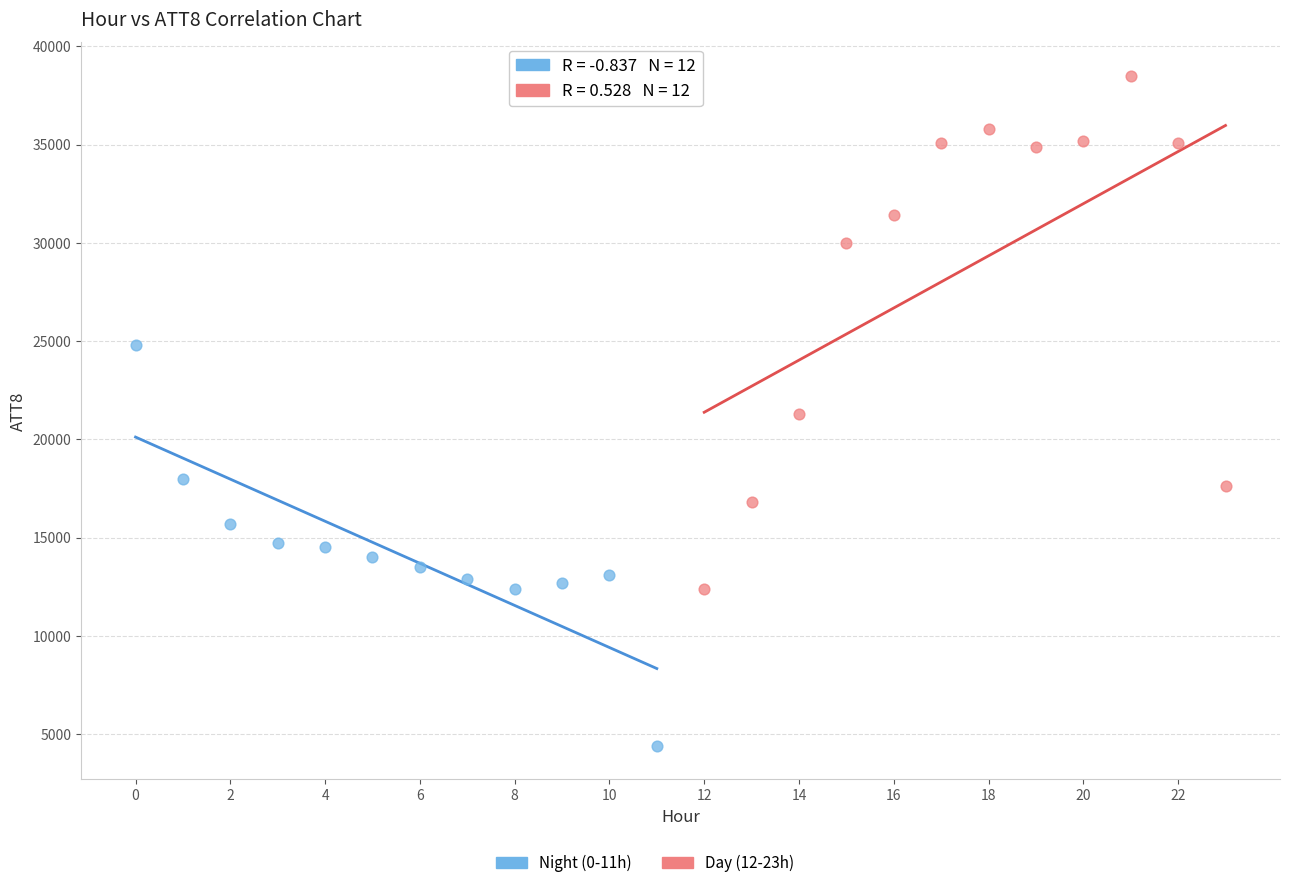

Which series contains the lowest Y value?

Night (0-11h)